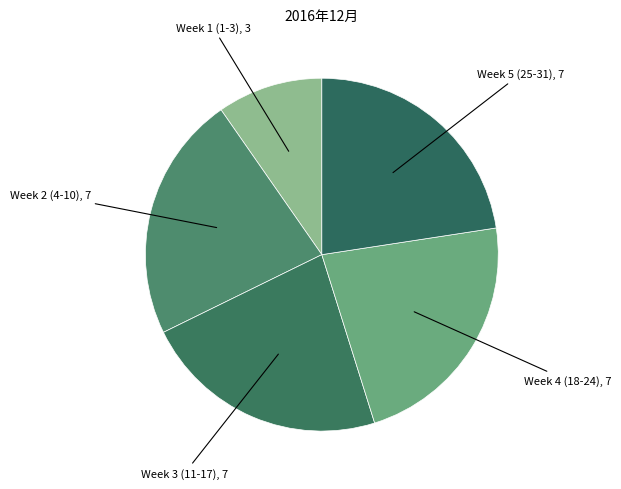

Count the number of slices in the pie.

5